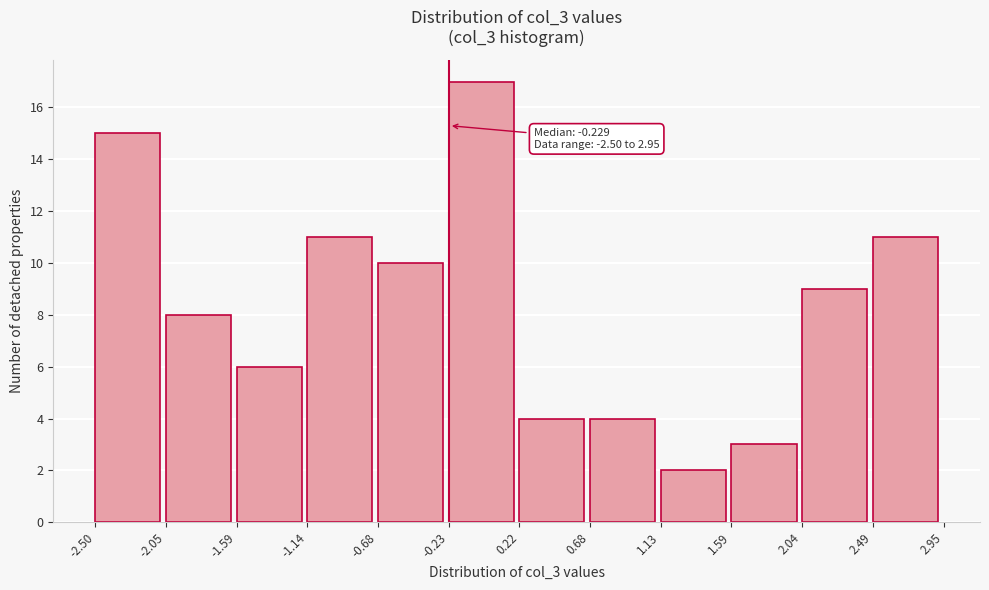

Which range on the x-axis has the tallest bar?

-0.23 to 0.22